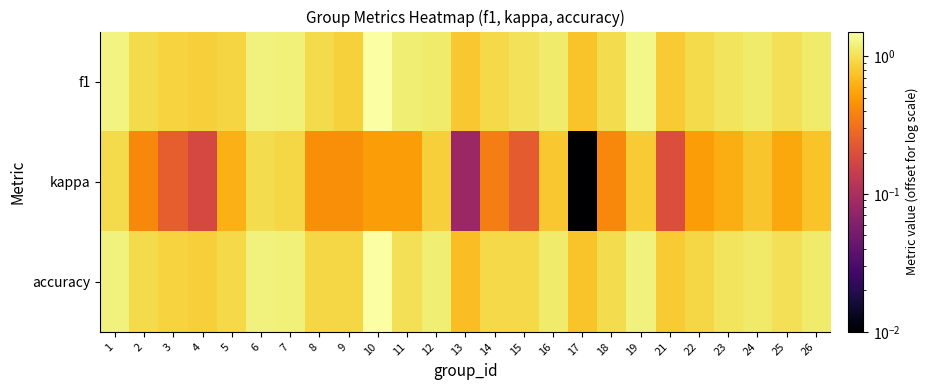

How many series are shown in this chart?

3